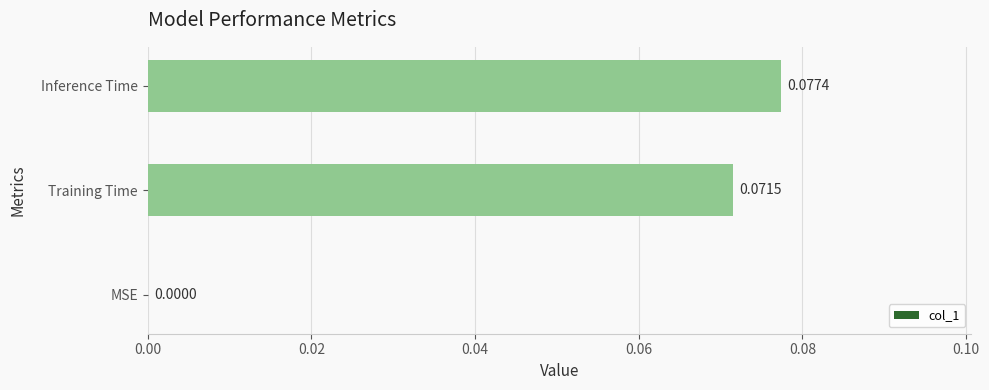

Which label corresponds to the largest value in the chart?

Inference Time